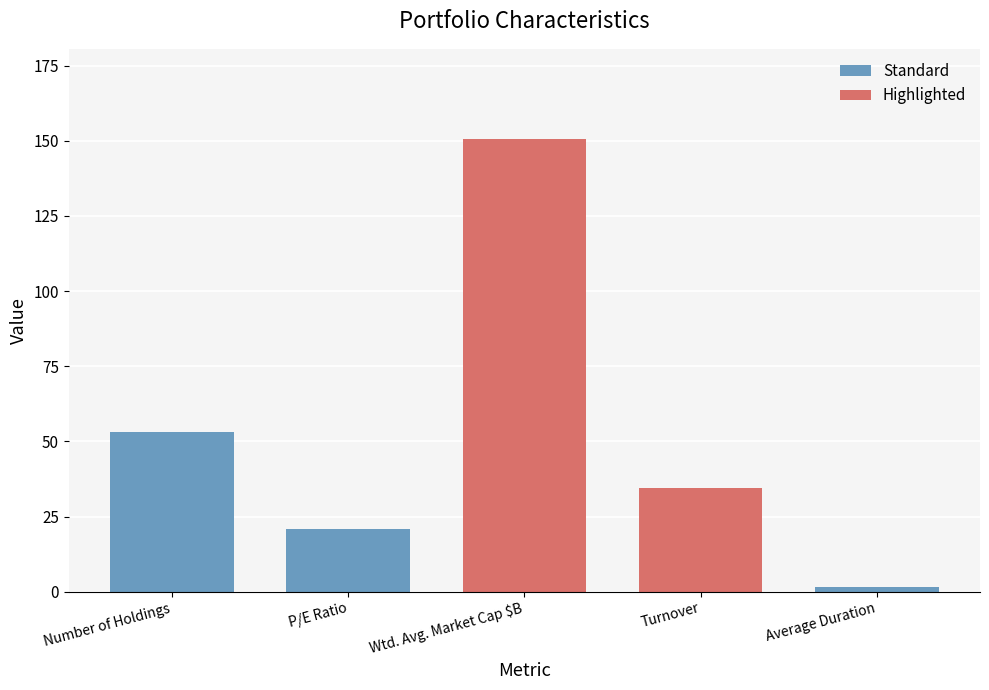

Read the value at Wtd. Avg. Market Cap $B.

150.5